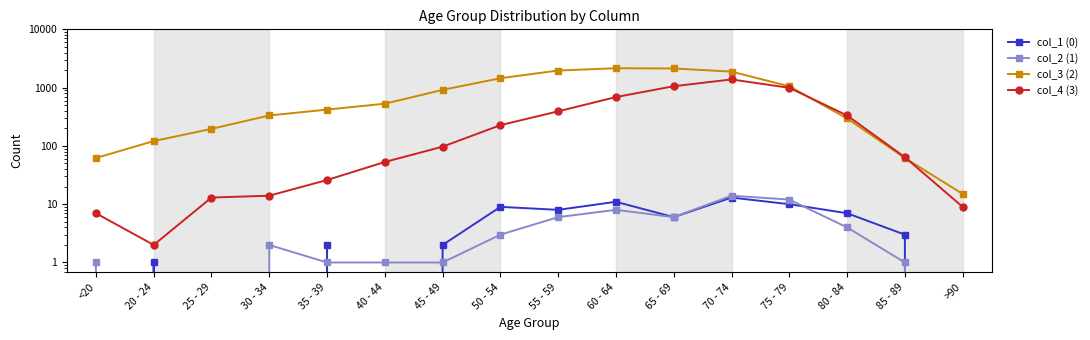

At 65 - 69, list the series in order from smallest to largest.

col_1 (0), col_2 (1), col_4 (3), col_3 (2)